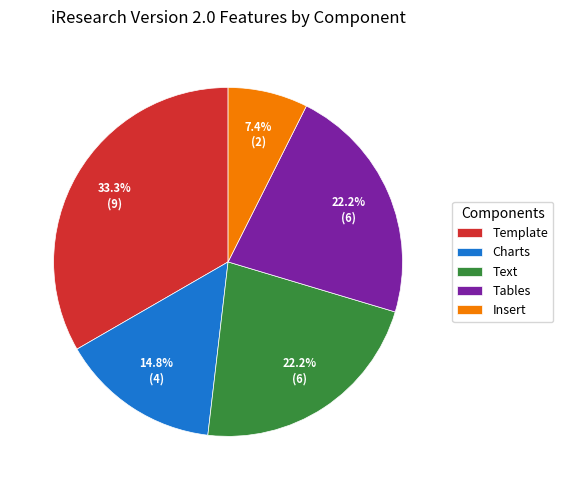

Do Text and Tables together represent more than half of the pie?

No